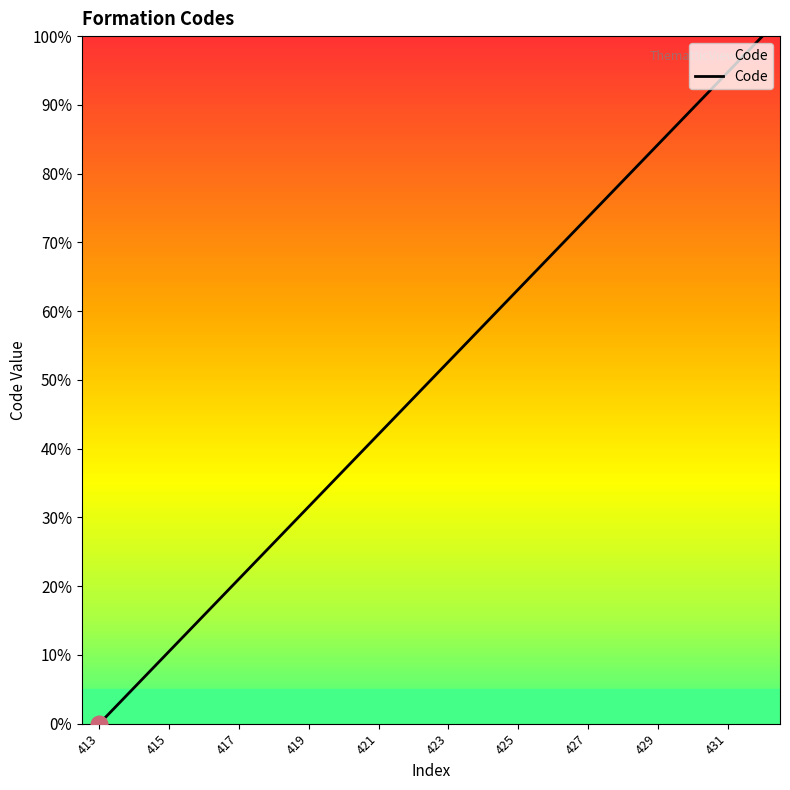

What is the difference between the maximum and minimum values?

100.0